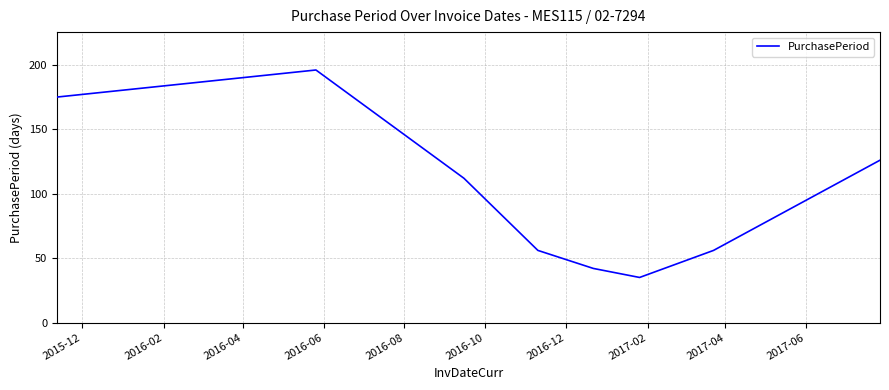

How many interior local peaks (higher than both neighbors) does the data have?

1